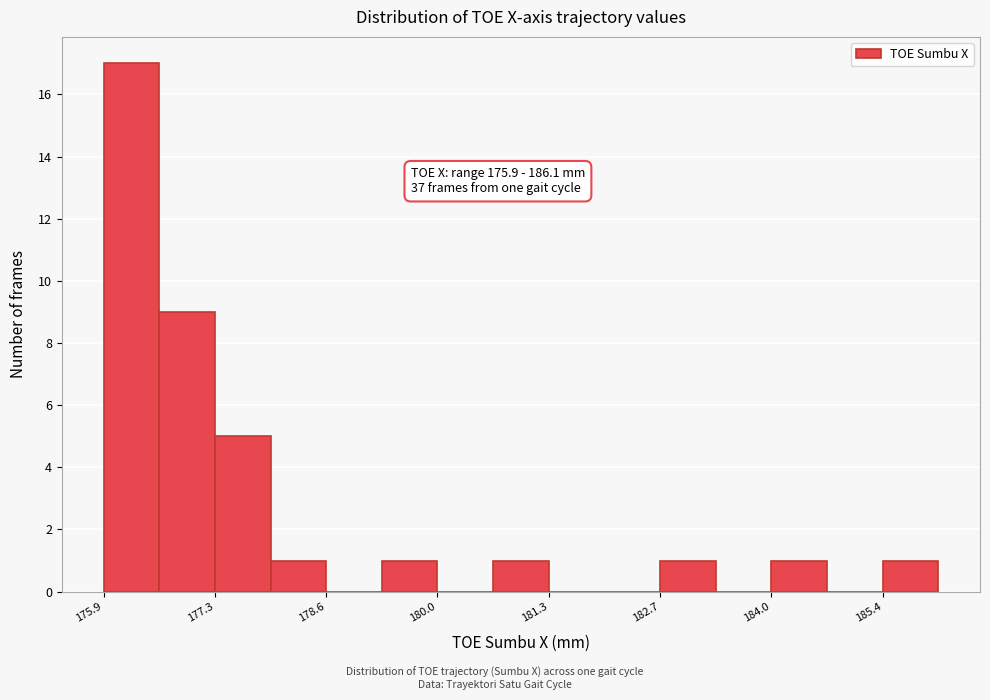

Read against the x-axis, roughly where is the centre of the tallest bar?

176.2